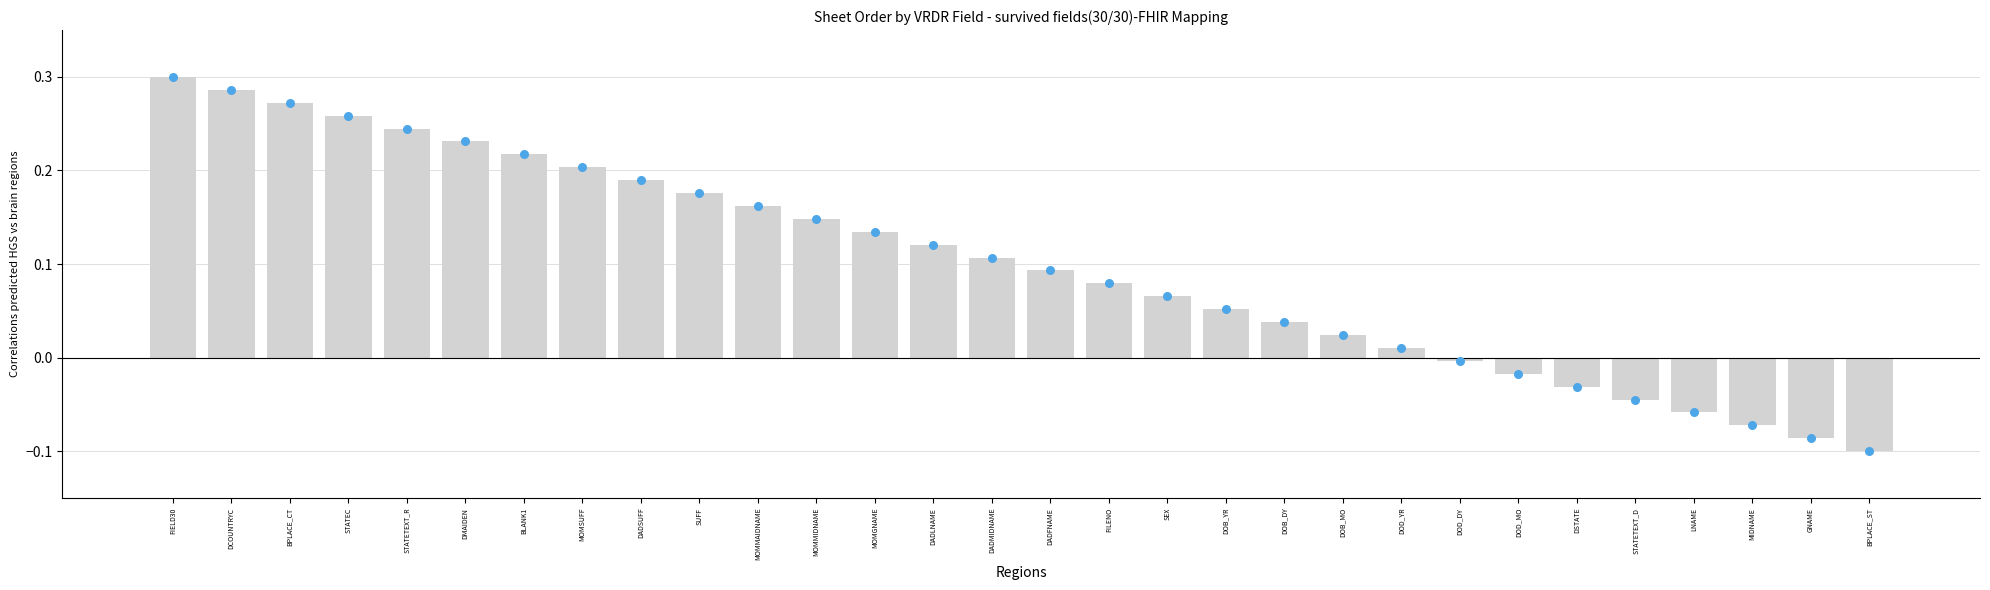

Which series reaches the minimum Y coordinate?

Sheet Order